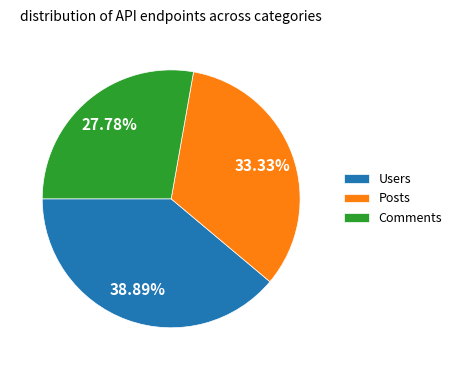

Combined, what portion of the pie is Posts and Comments?

61.1%